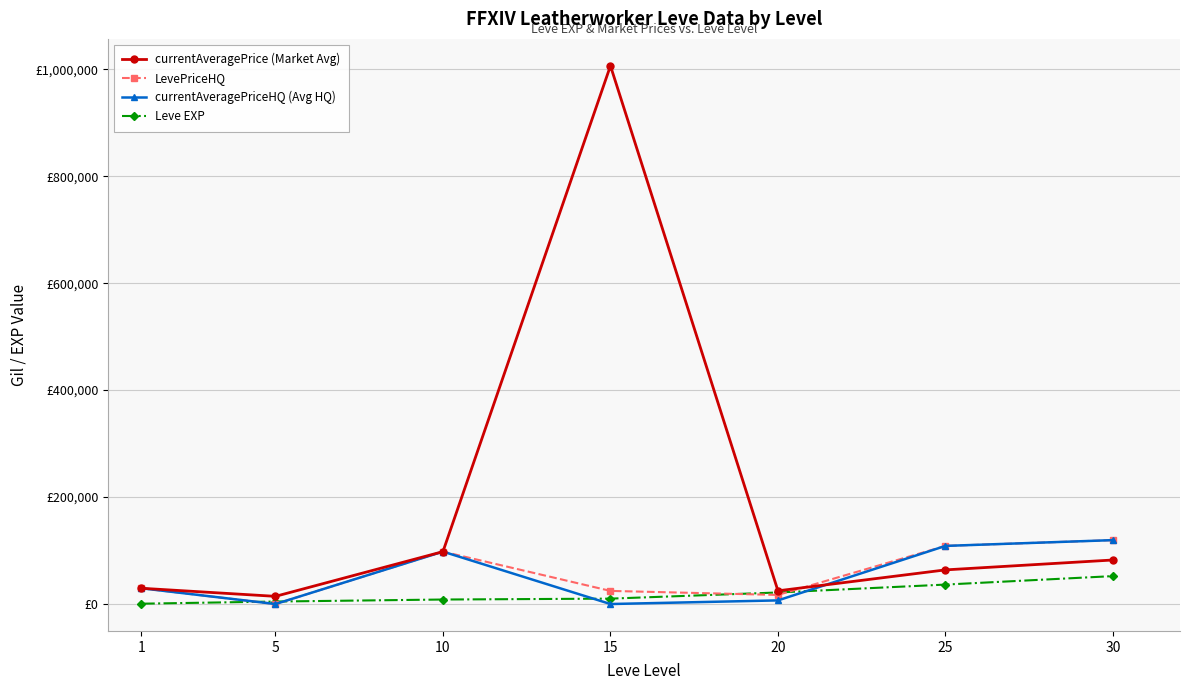

The value of currentAveragePrice (Market Avg) at 15 is 391454. True or false?

False